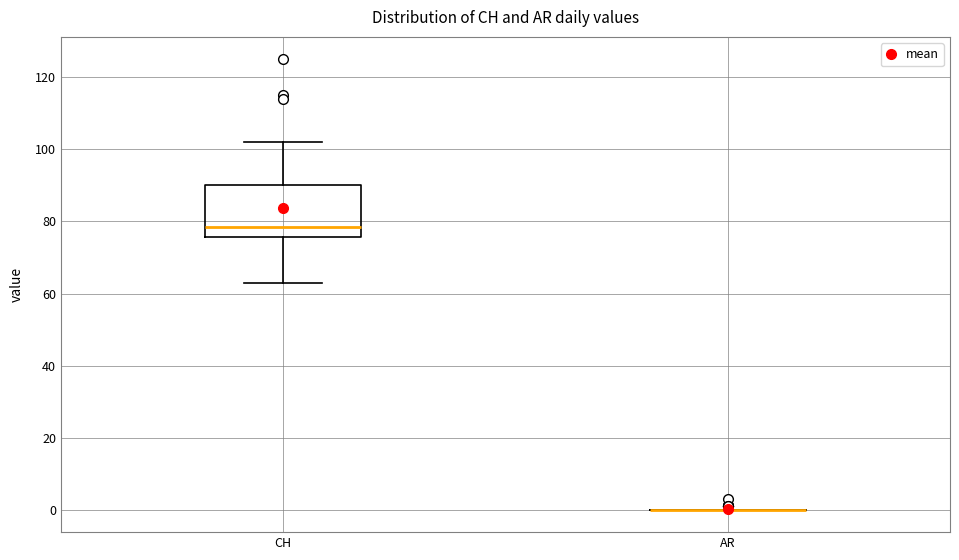

Reading left to right, read every box against the y-axis: the position of its median line, the range the box covers, and the ends of its whiskers. The values are not printed on the chart, so give them approximately, as read against the axis.

CH: median 78, box 76 to 90, whiskers 64 to 102
AR: box collapsed to a line at 0, whiskers 0 to 0